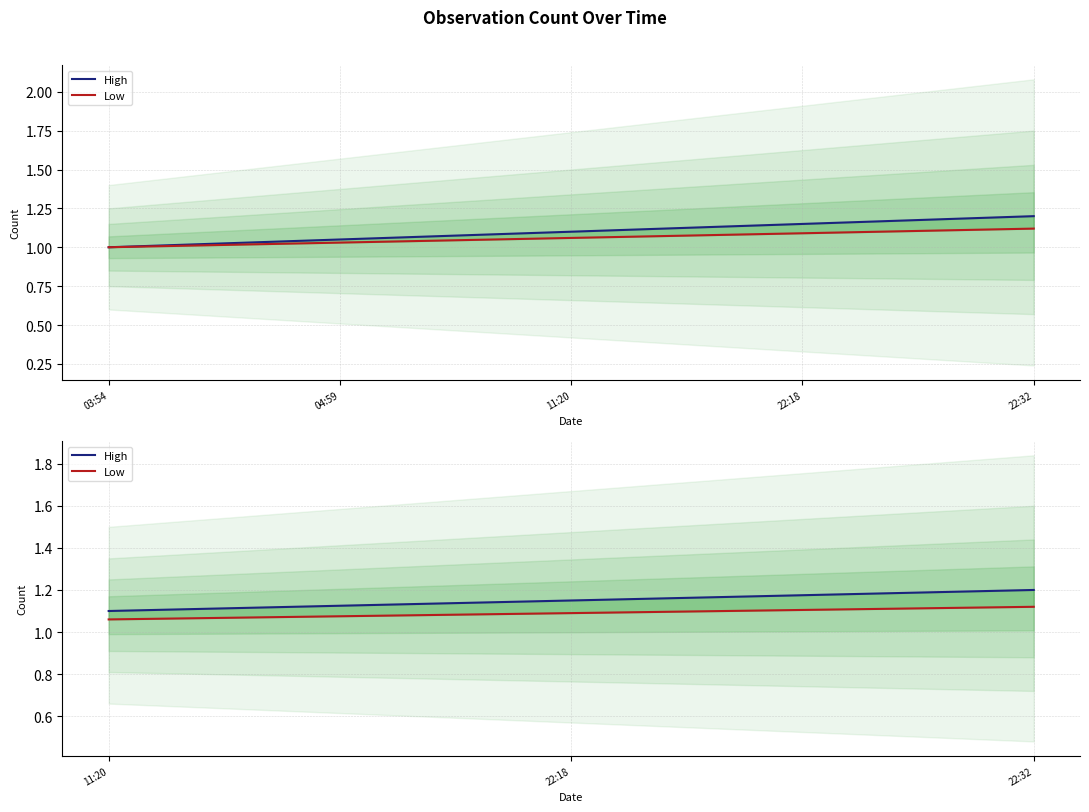

What position from the left is 04:59?

2